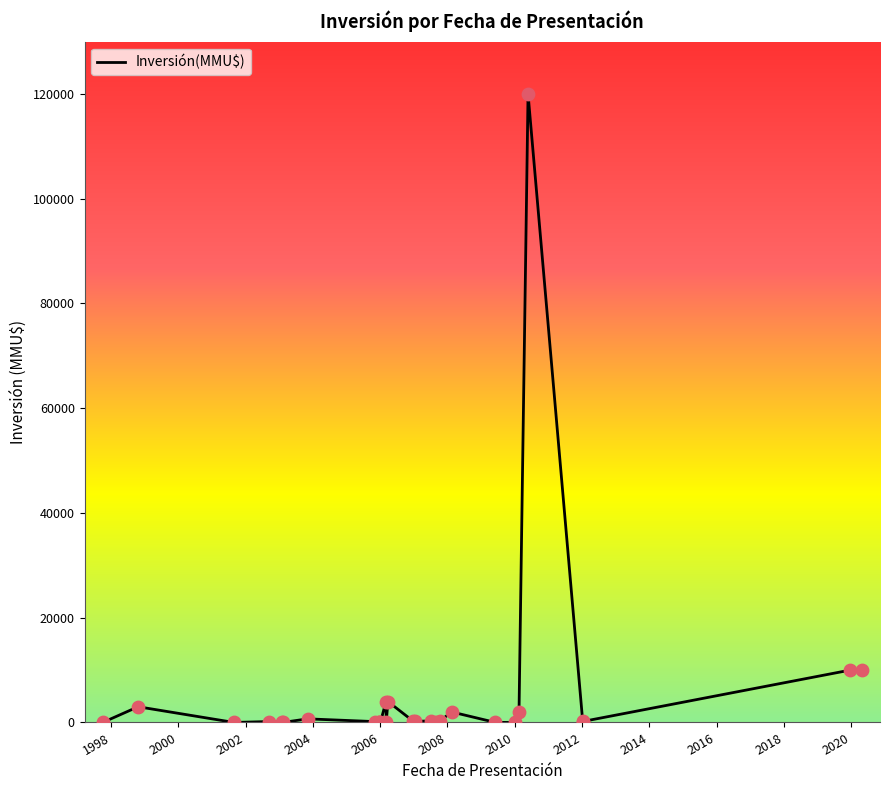

What is the maximum value shown in the chart?

120000